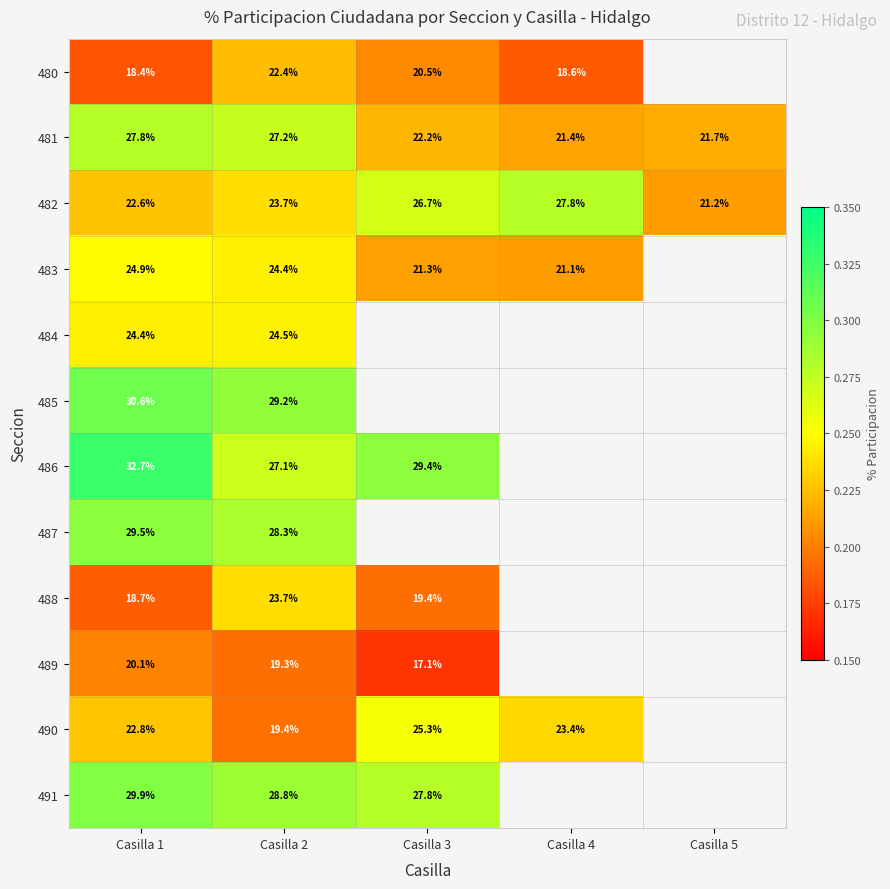

Which category has the highest value in the 490 series?

Casilla 3